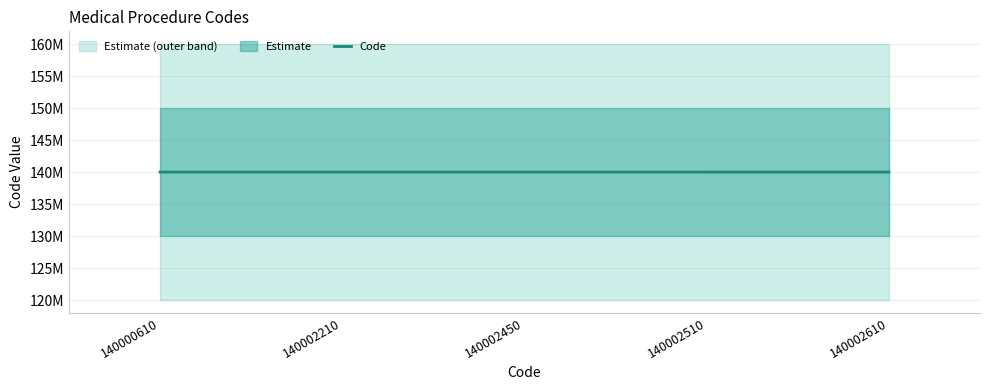

Where does the data first go above 140002450?

140002510